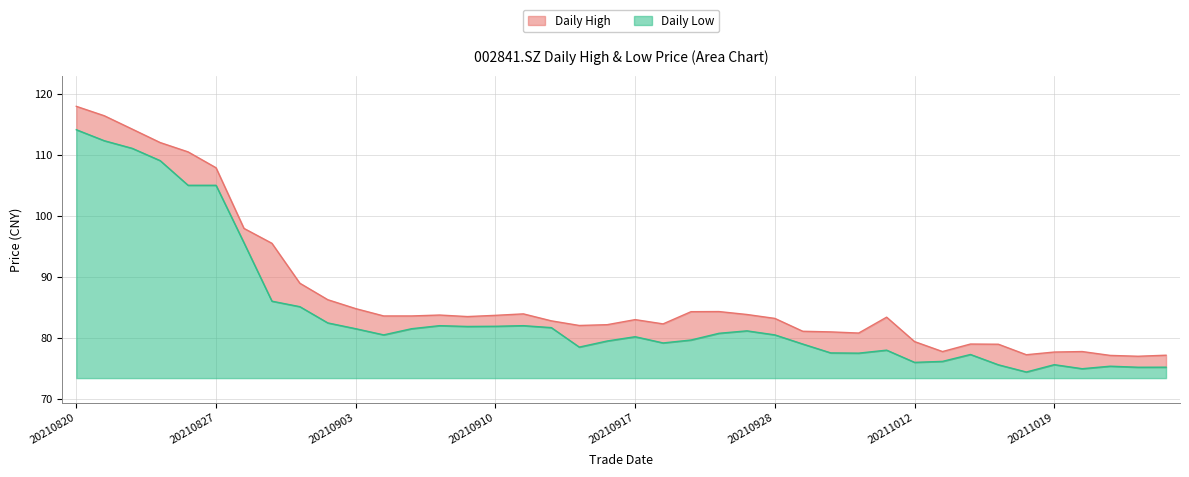

Which series changed the most between 20210928 and 20211012?

low